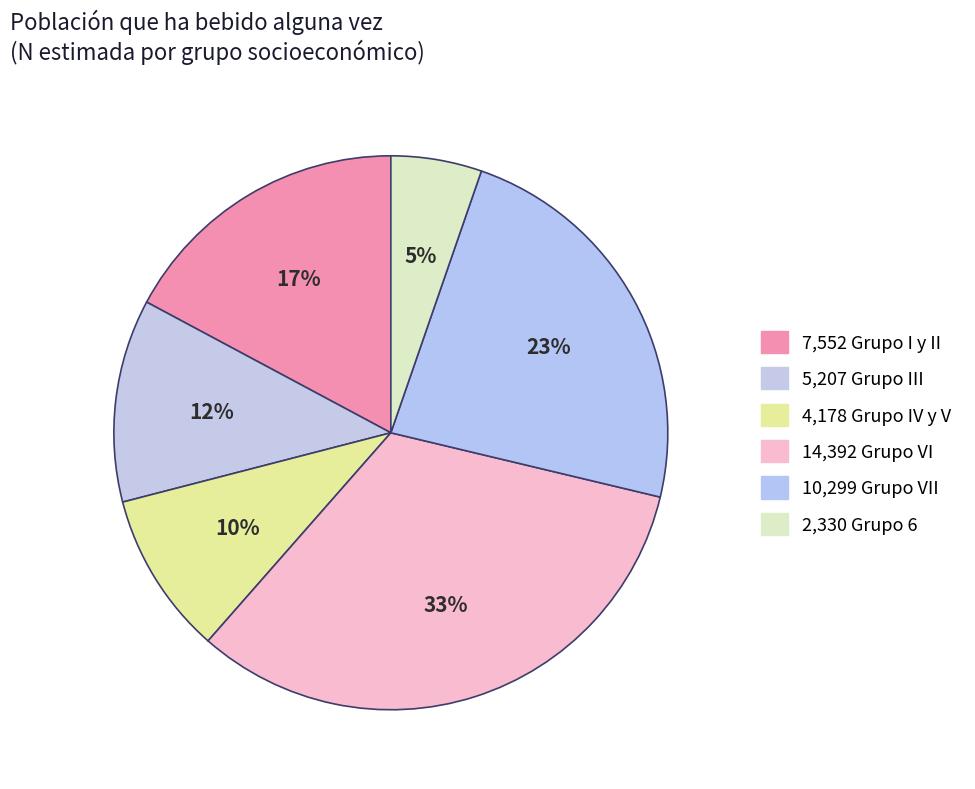

How many slices are in this pie chart?

6